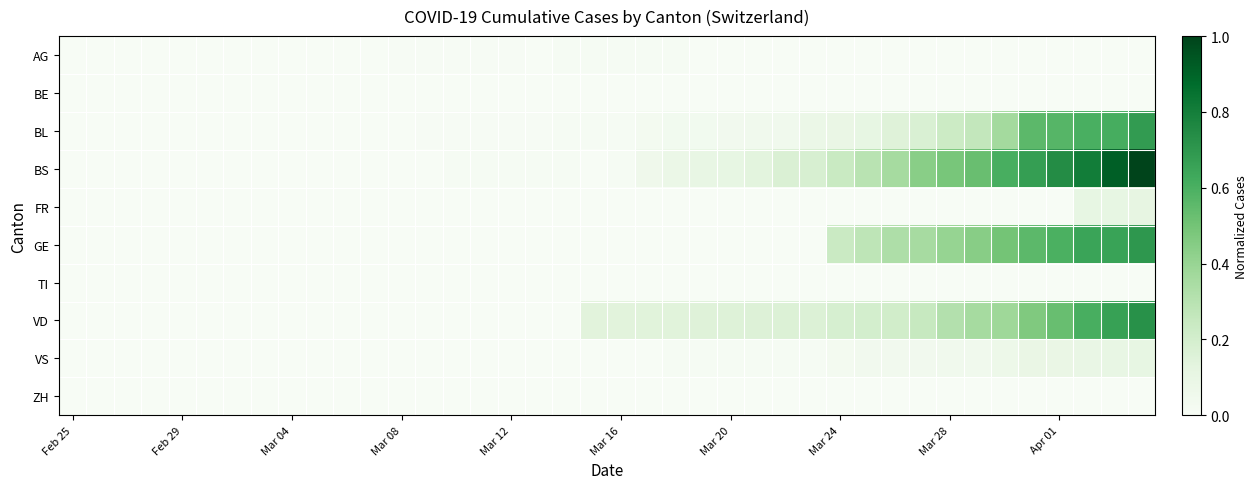

At which category does the chart reach its minimum across all series?

Feb 25